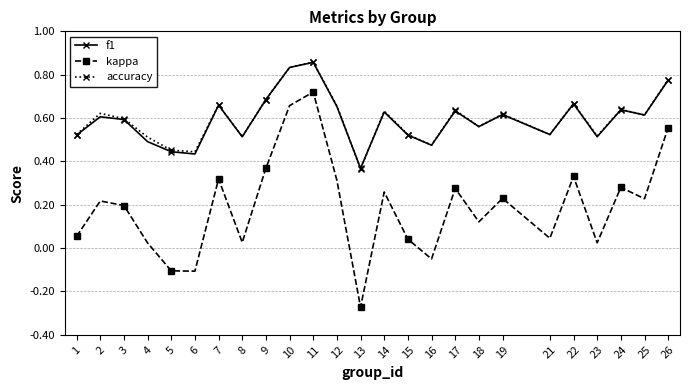

Which series changed the most between 5 and 11?

kappa